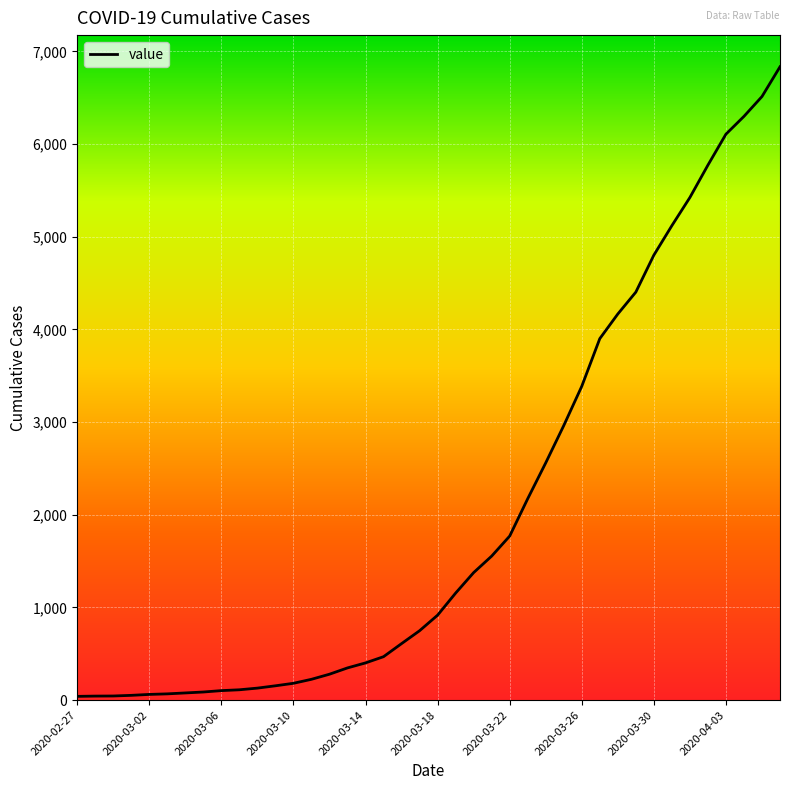

What is the difference between the maximum and minimum values?

6792